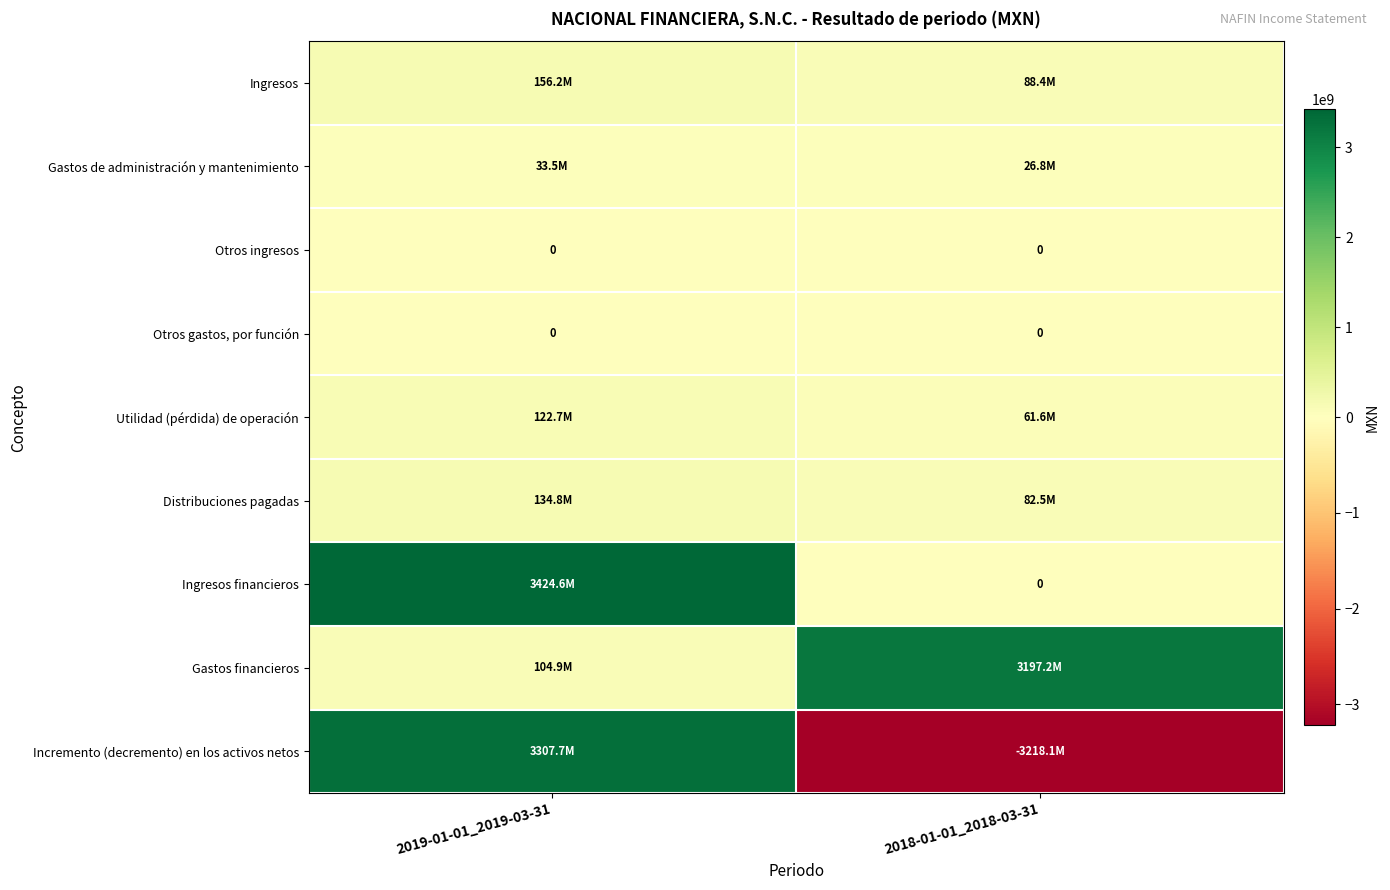

Is it true that Otros ingresos equals 0 at 2019-01-01_2019-03-31?

True